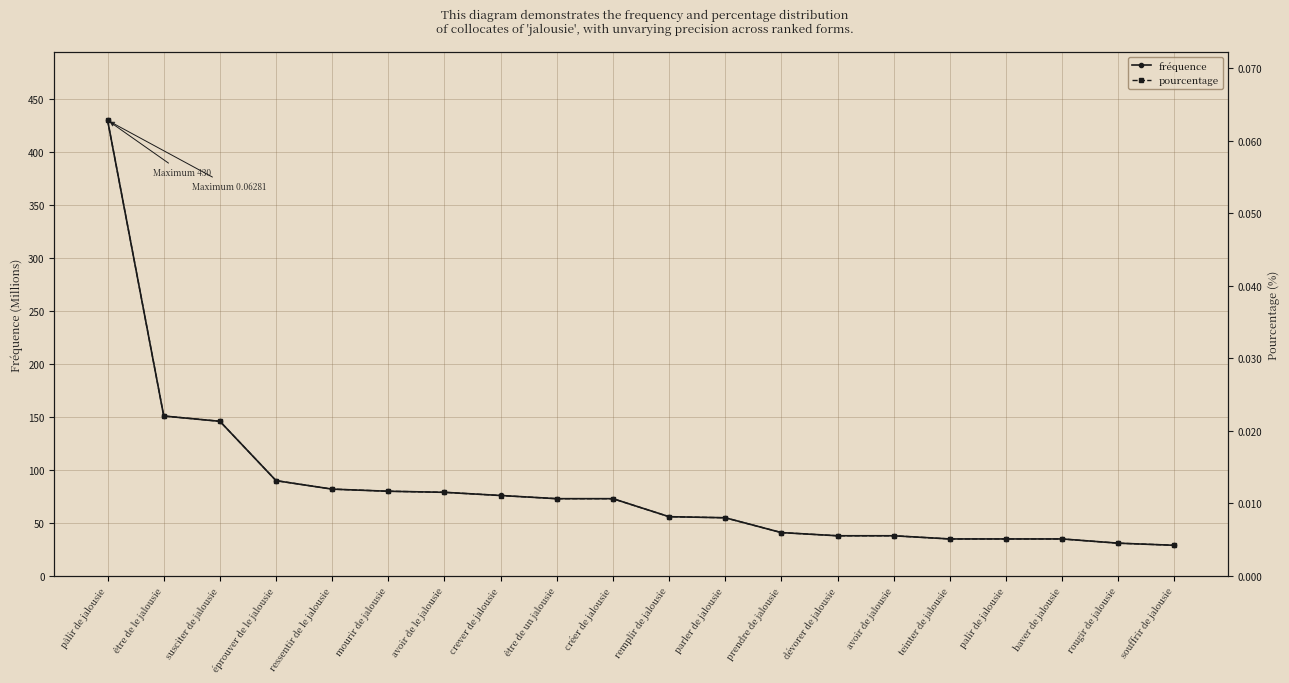

What is the maximum value shown in the chart?

430.0